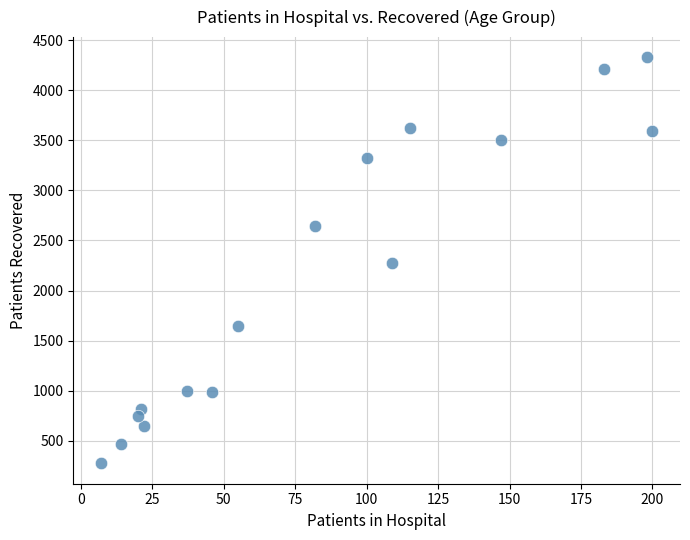

What is the range of Y values (max minus min)?

4052